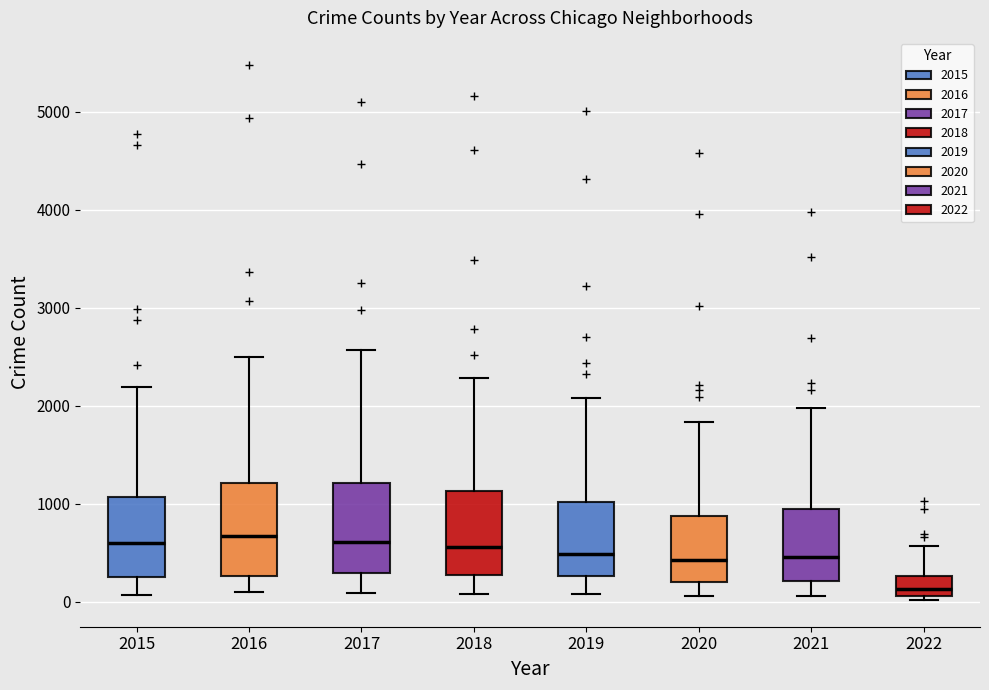

Where does the median line of the box at x = 2015 sit on the y-axis? The values are not printed on the chart, so give them approximately, as read against the axis.

600